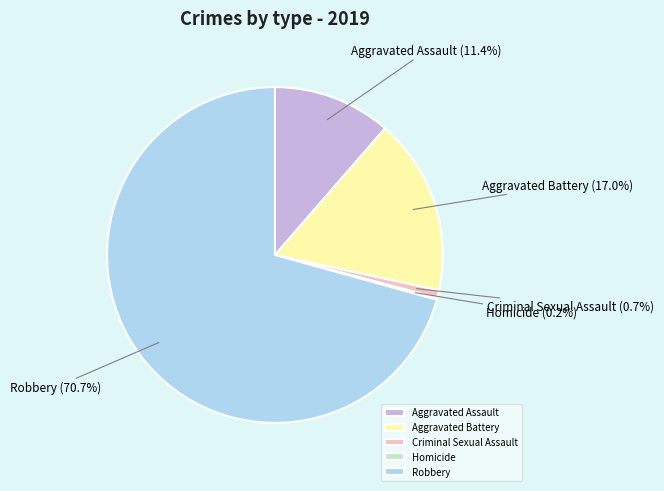

What is the largest slice in the pie chart?

Robbery